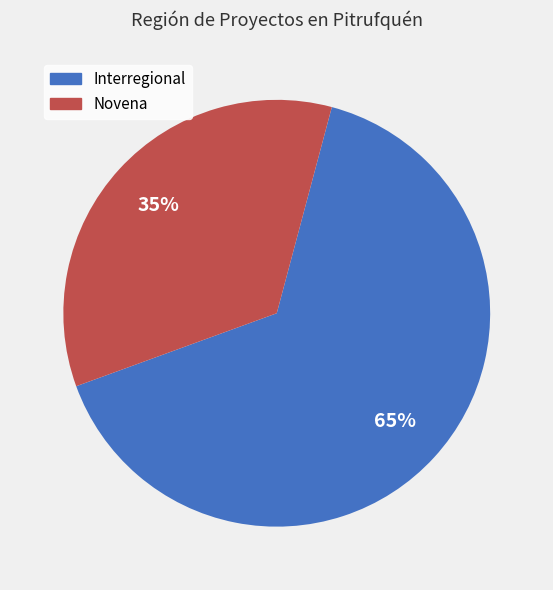

To the nearest percent, what is the average slice percentage?

50%